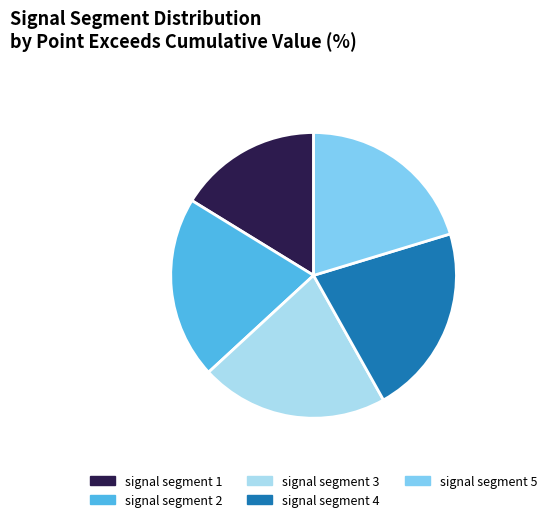

Which has a higher value, signal segment 1 or signal segment 5?

signal segment 5